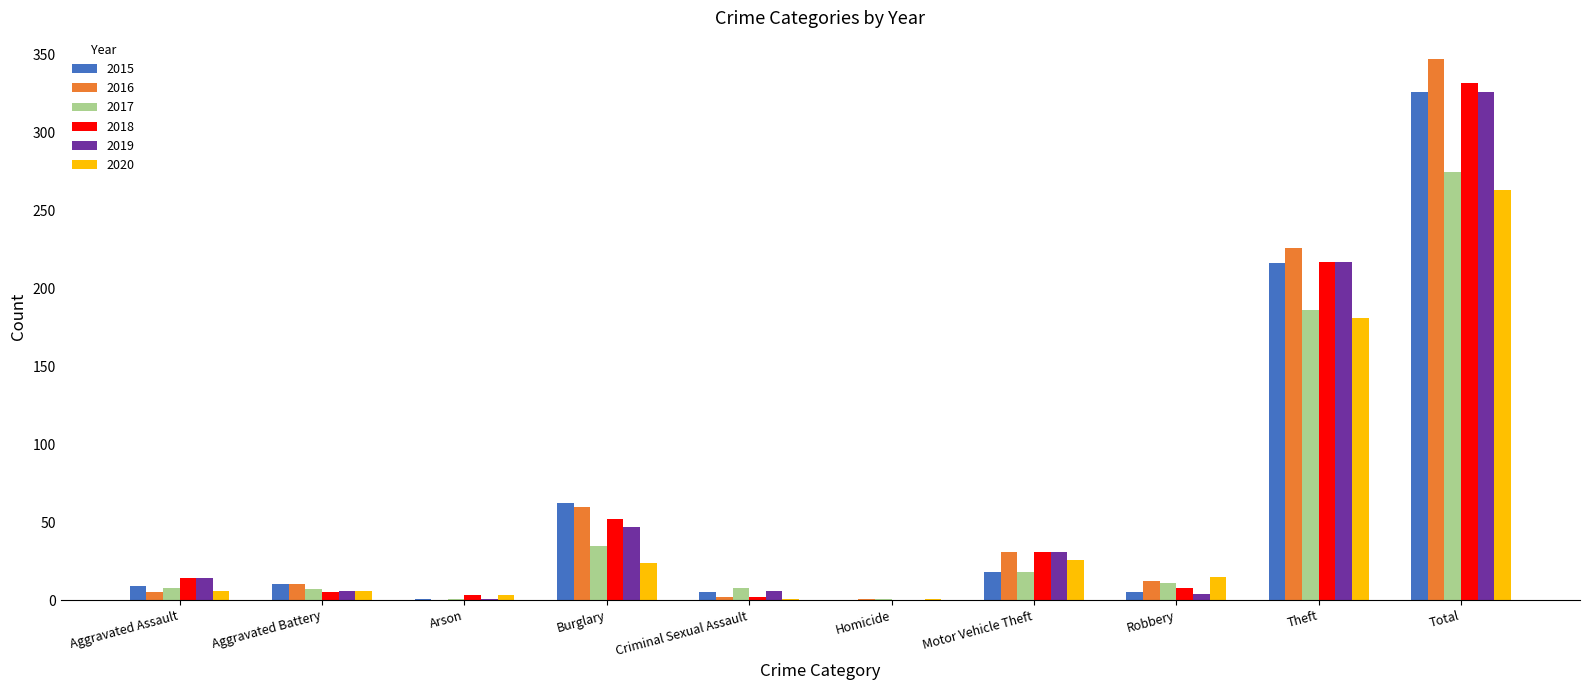

Which series changed the most between Motor Vehicle Theft and Total?

2016